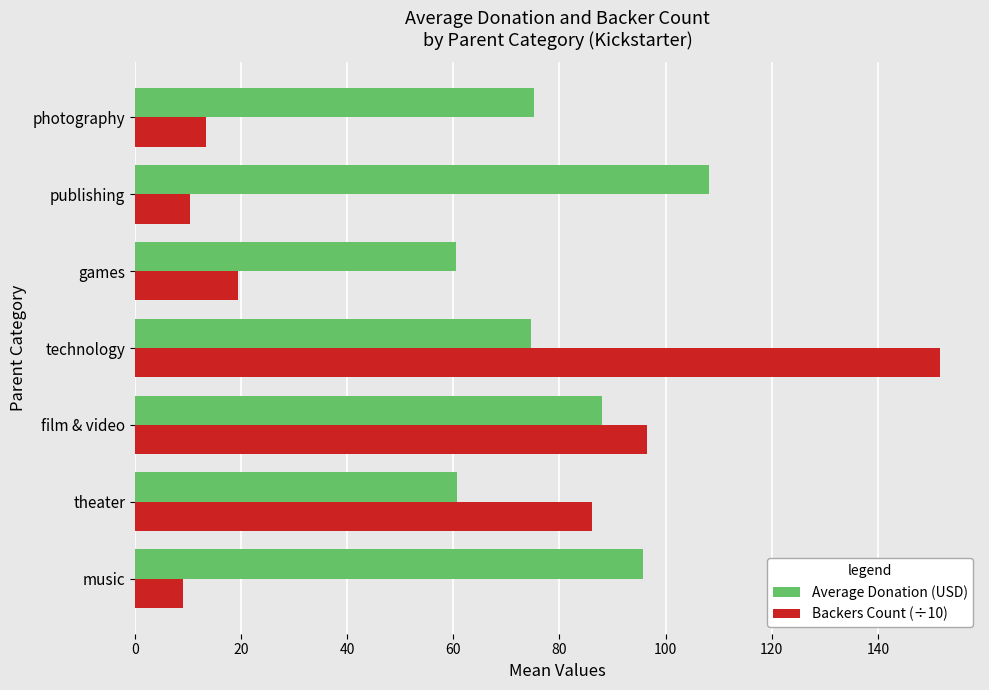

Count the number of categories in the chart.

7